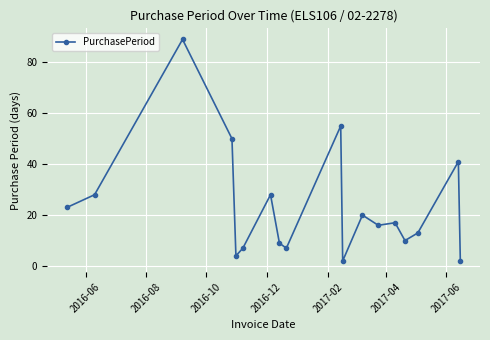

What is the value of the 11th point from the left?

2